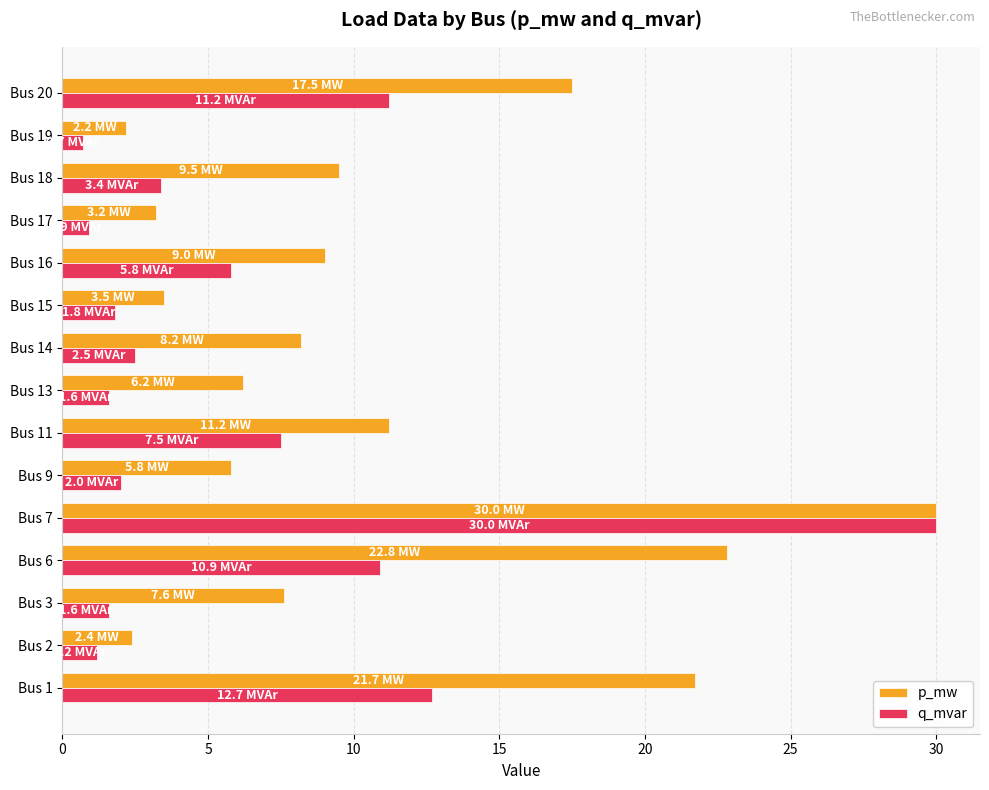

How many data points in p_mw are less than 8?

7